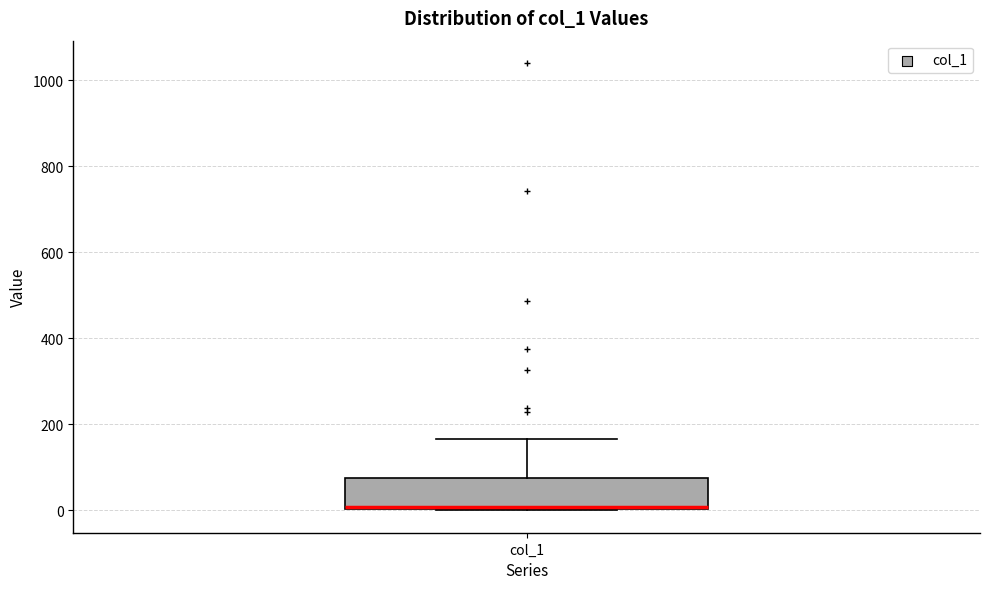

Read this box plot against the y-axis: the position of the median line, the range covered by the box, and the ends of both whiskers. The values are not printed on the chart, so give them approximately, as read against the axis.

median 0 (drawn on the box's lower edge), box 0 to 80, whiskers 0 to 160